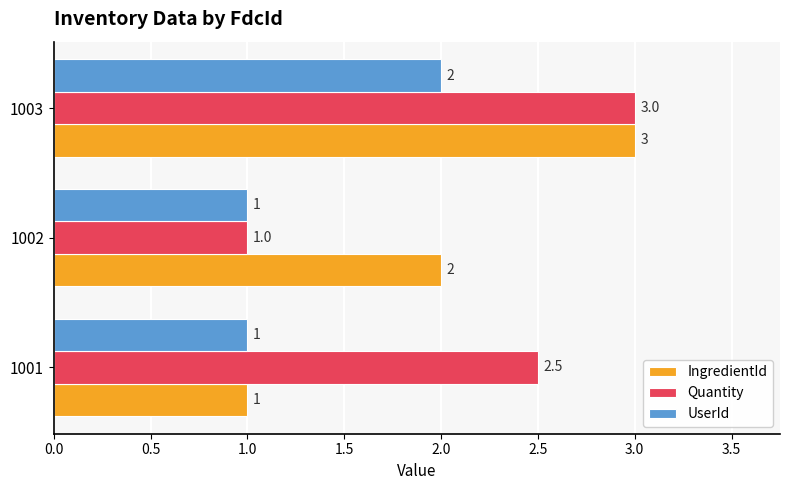

Rank the categories by IngredientId value from highest to lowest.

1003, 1002, 1001